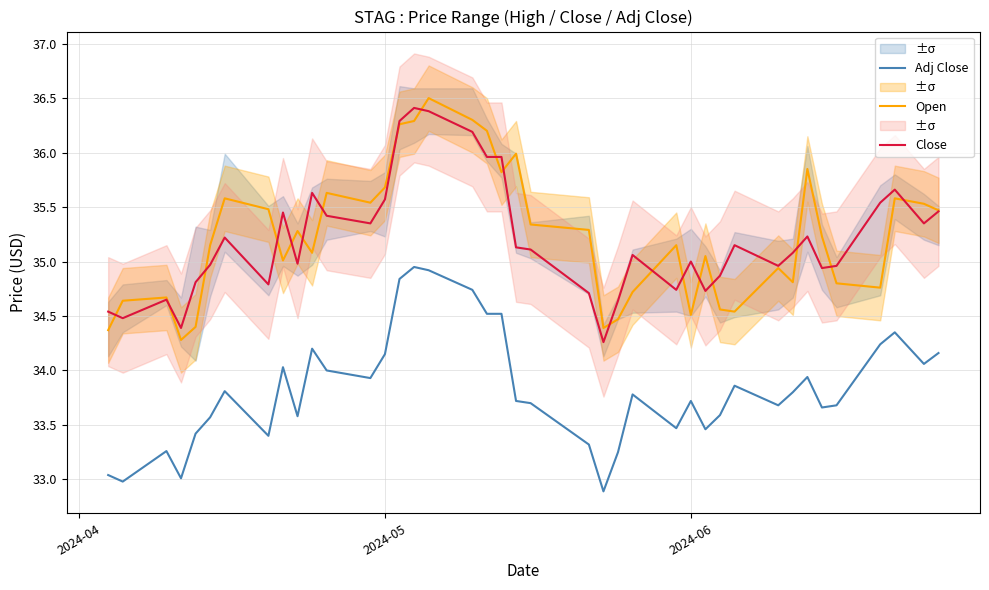

What is the smallest value displayed?

32.9